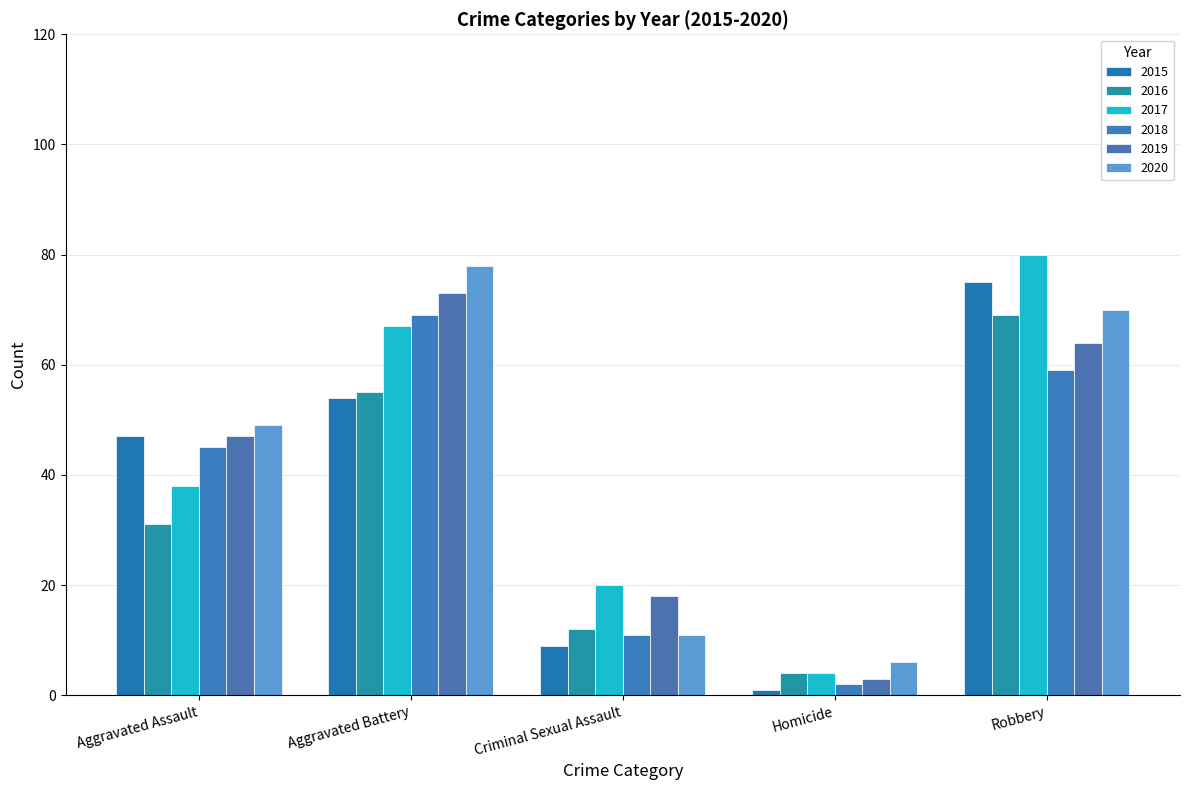

What is the greatest value displayed?

80